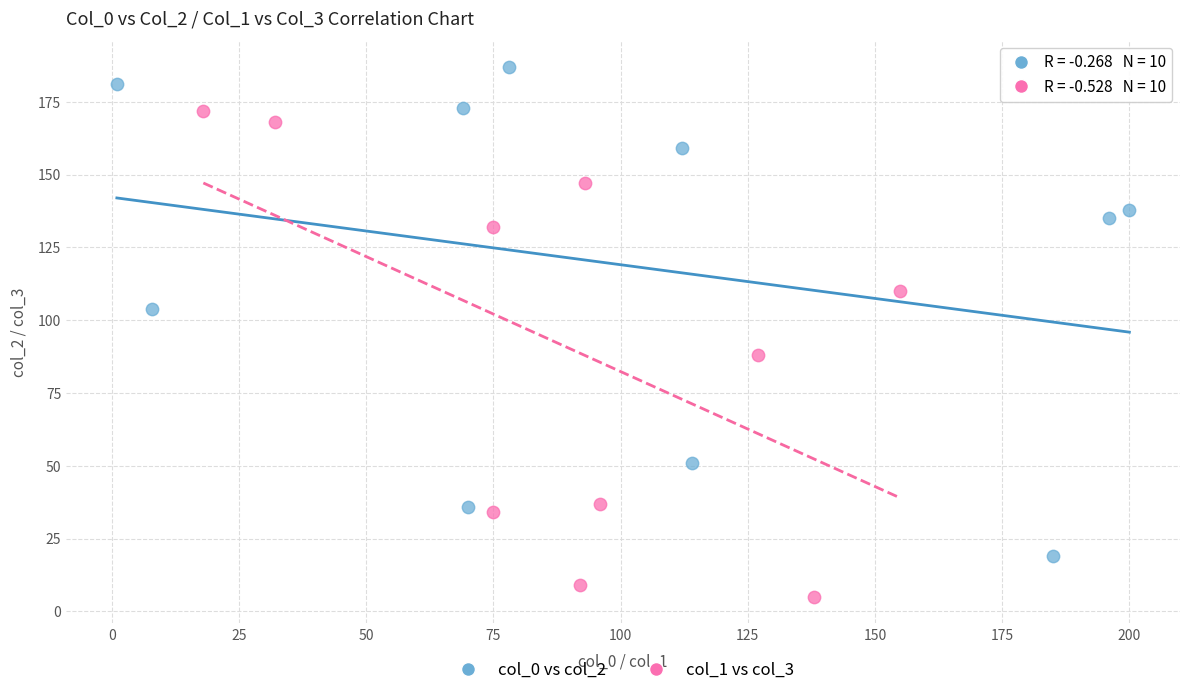

Which series reaches the maximum Y coordinate?

col_0 vs col_2